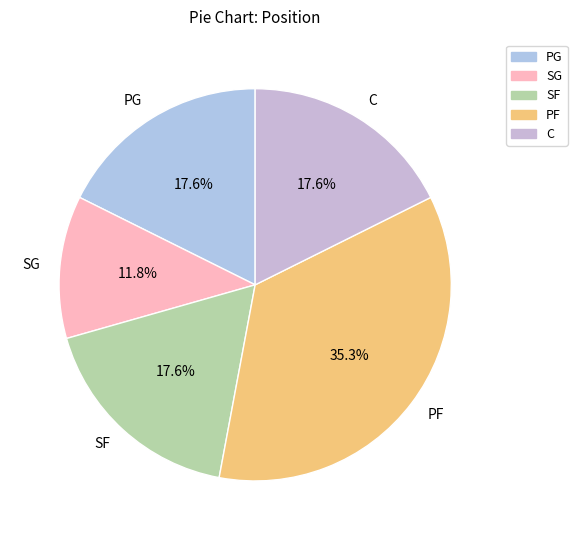

What is the ratio of the value at PF to the value at SF?

2.0